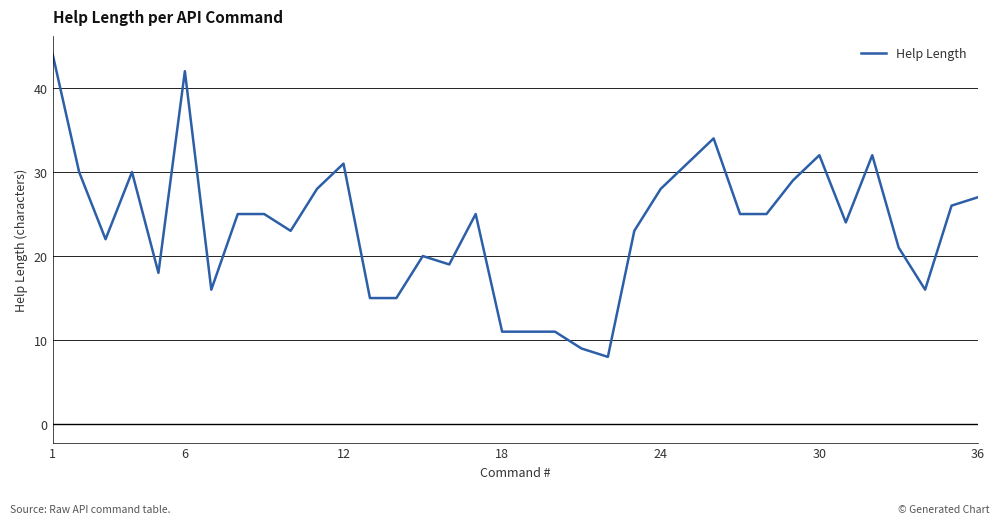

What is the difference between the maximum and minimum values?

36